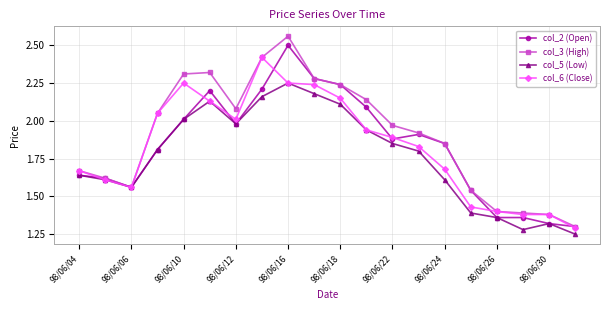

Which series has the widest spread of values?

col_3 (High)